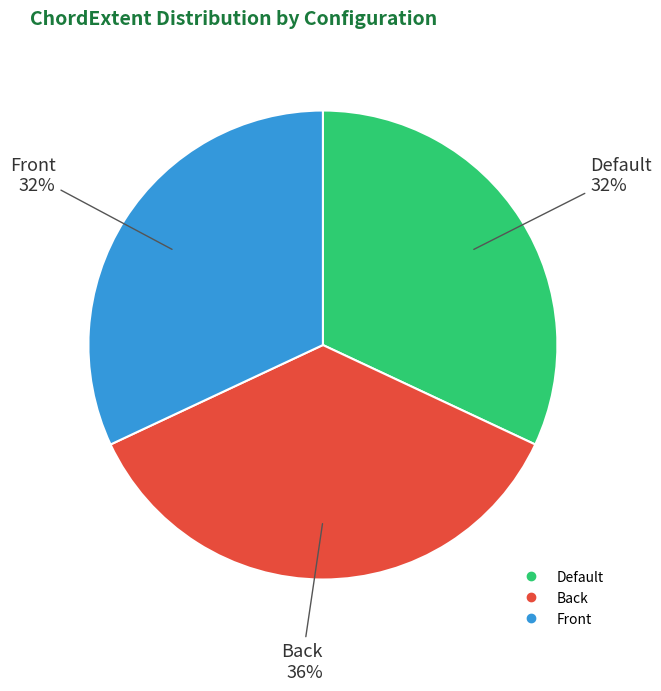

Does Front account for over 50% of the chart?

No